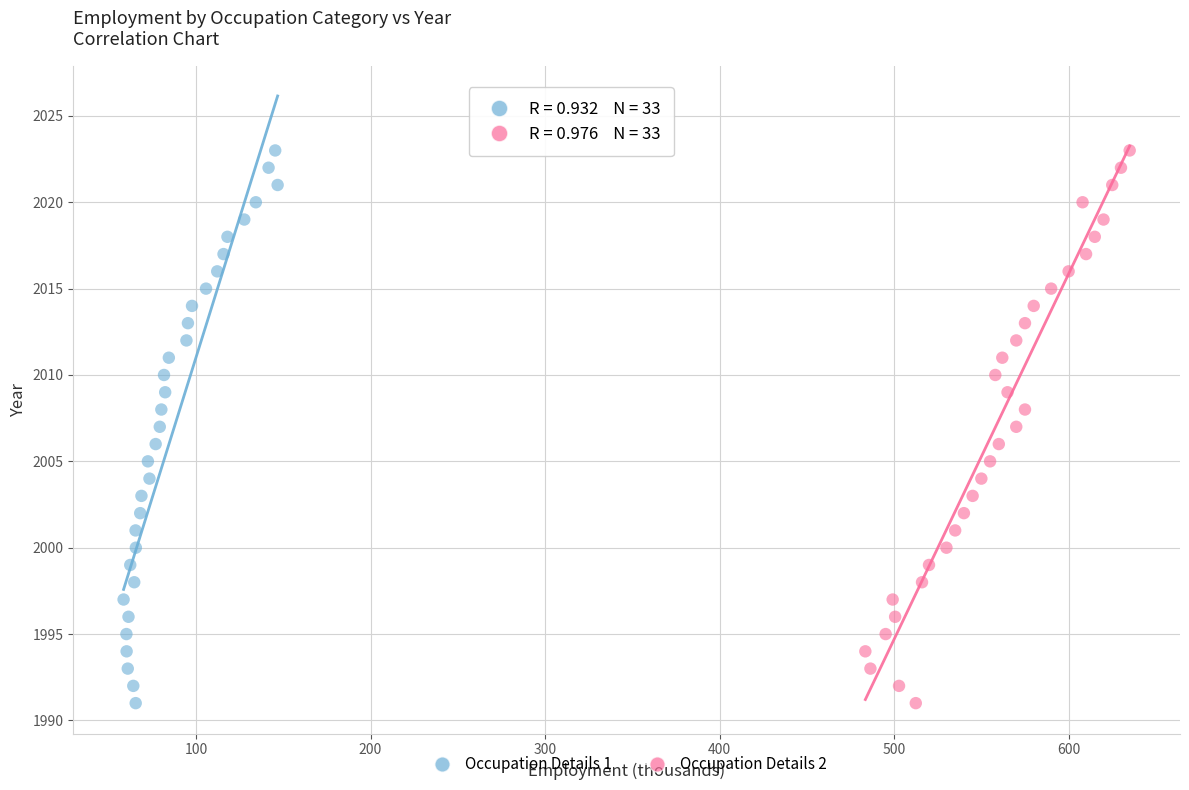

What are all the series names shown in the legend?

Occupation Details 1, Occupation Details 2